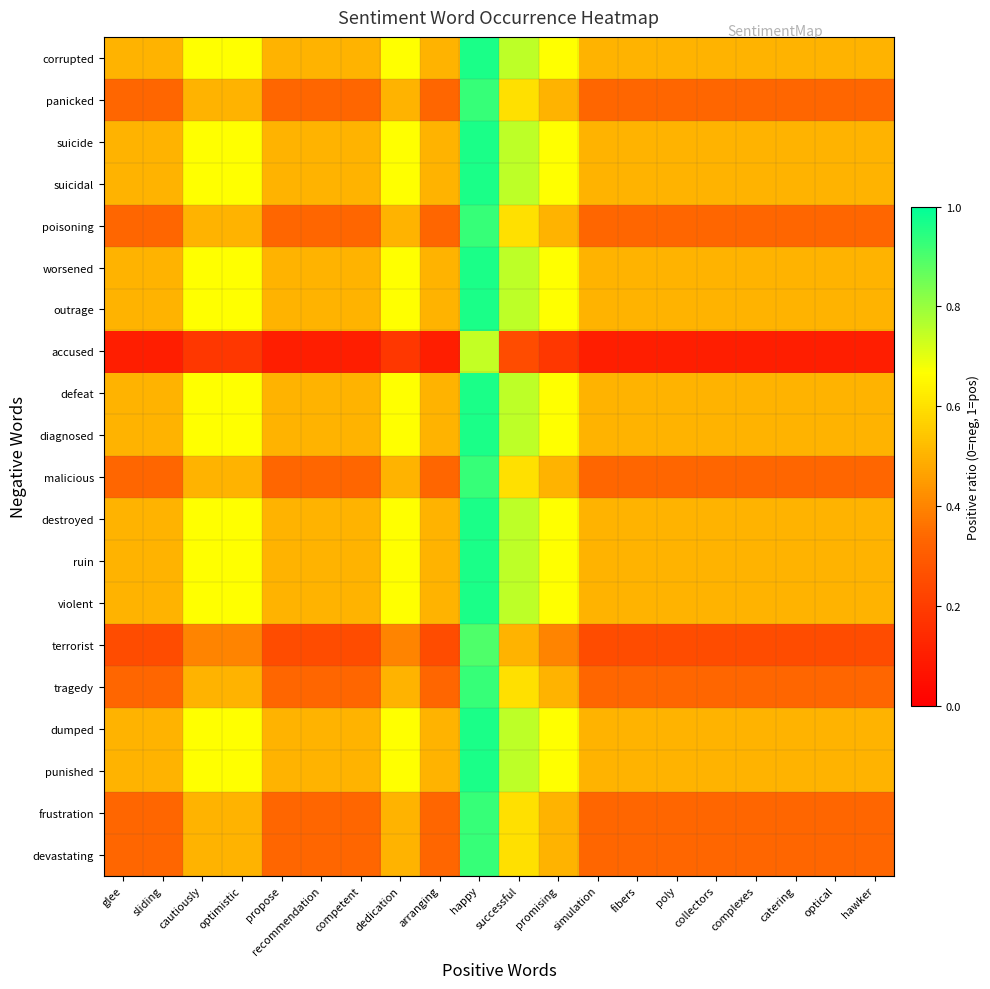

Rank the series at collectors from lowest to highest value.

accused, terrorist, panicked, poisoning, malicious, tragedy, frustration, devastating, corrupted, suicide, suicidal, worsened, outrage, defeat, diagnosed, destroyed, ruin, violent, dumped, punished